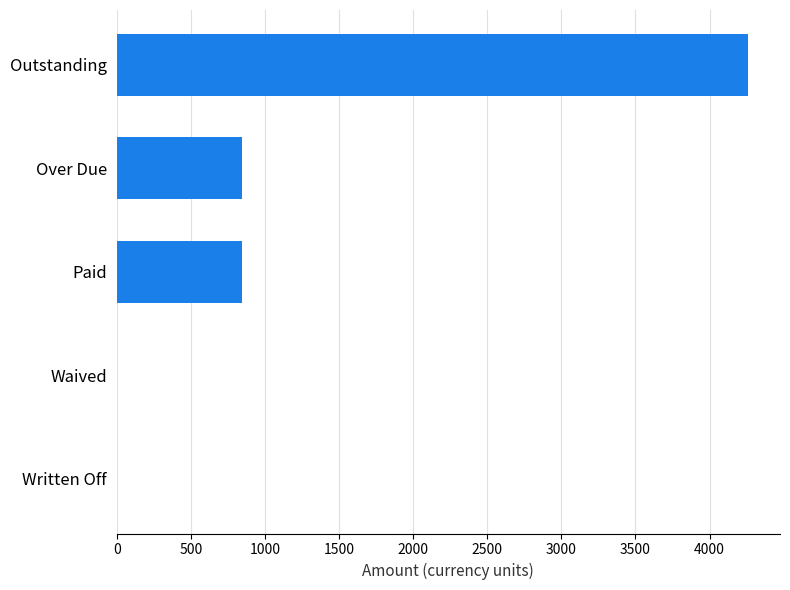

The chart shows a value of 842 at Over Due. True or false?

True